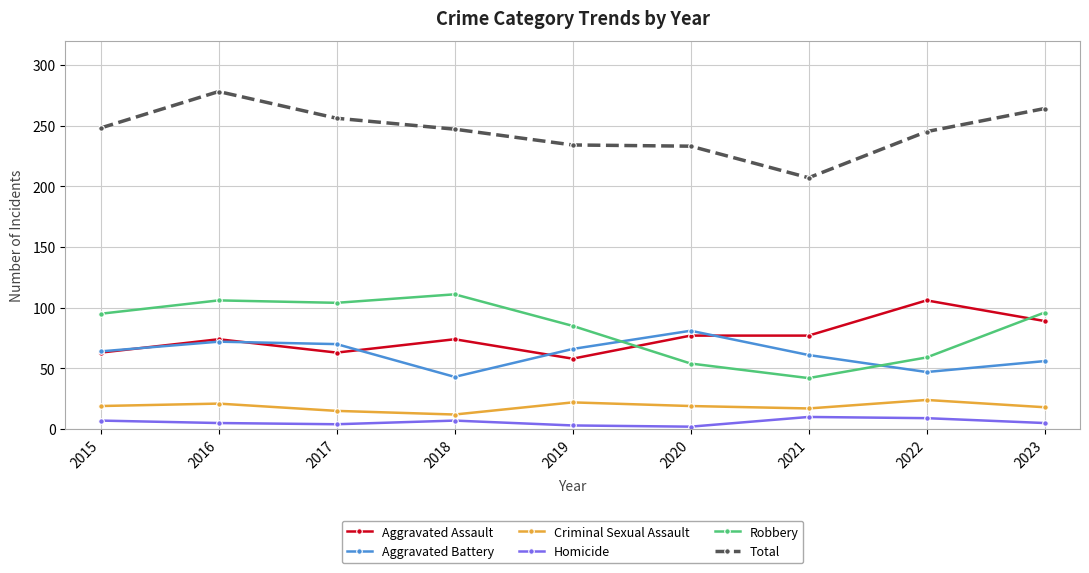

At which category is the sum across all series the highest?

2016